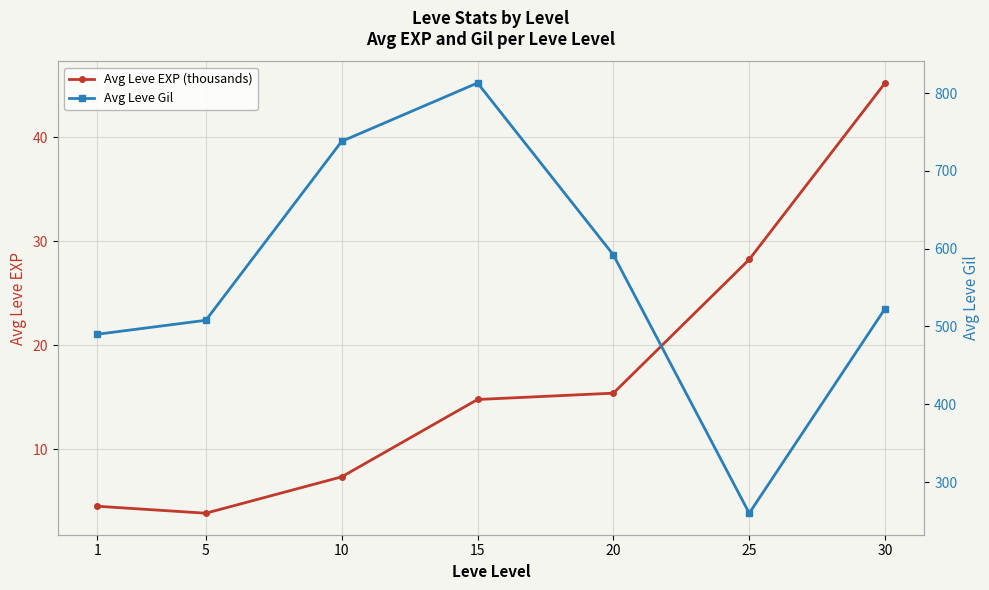

At which category does Avg Leve Gil reach its first local peak?

15